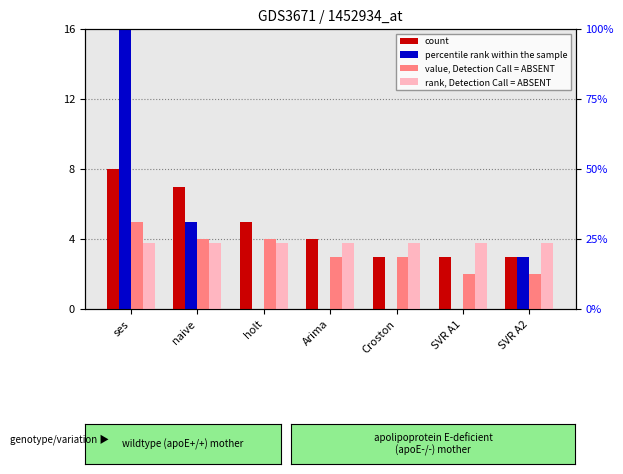

Which series has the widest spread of values?

percentile rank within the sample